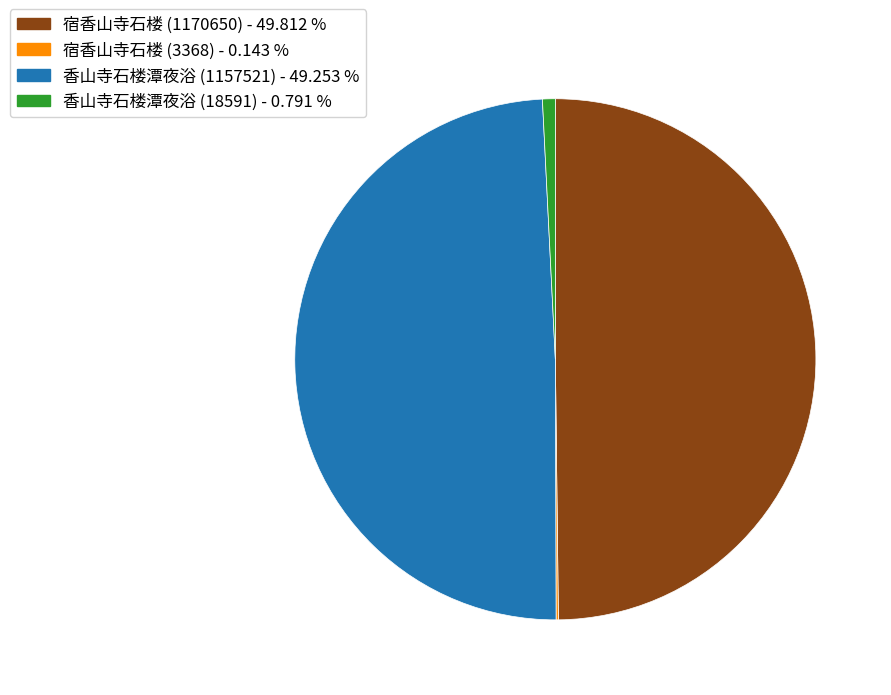

Do 宿香山寺石楼 (1170650) - 49.812 % and 香山寺石楼潭夜浴 (18591) - 0.791 % together represent more than half of the pie?

Yes